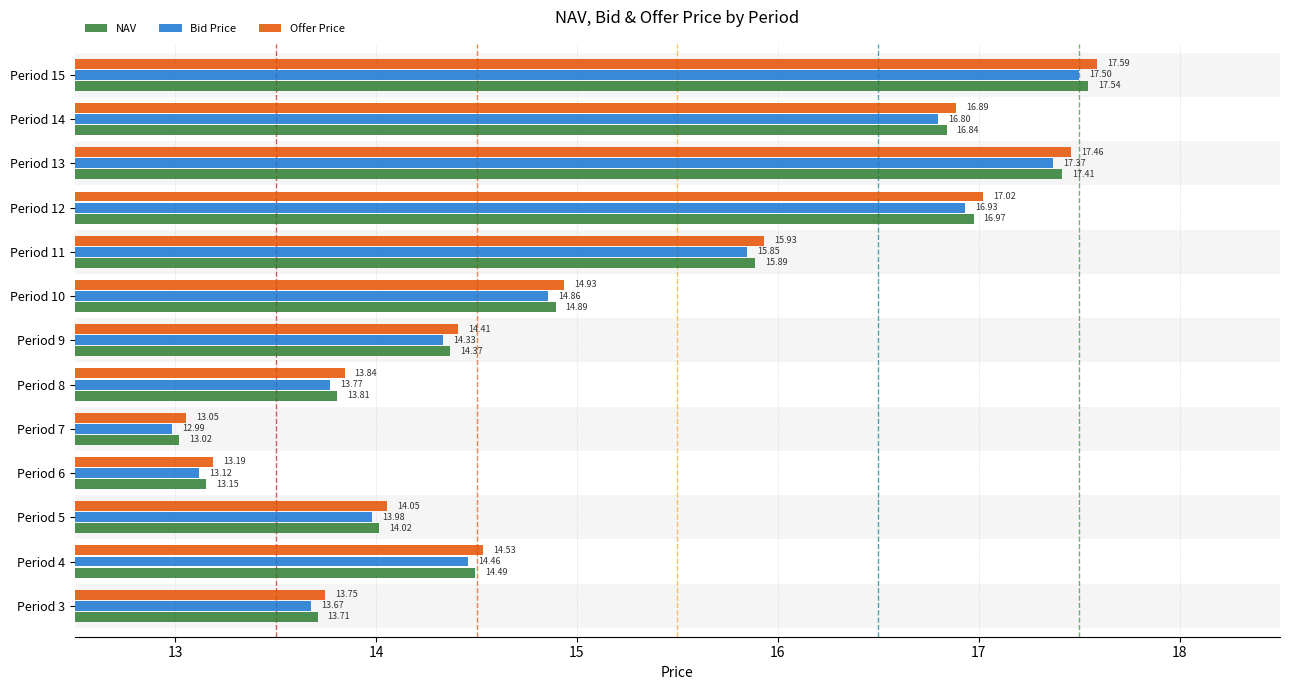

What is the smallest value displayed?

13.0